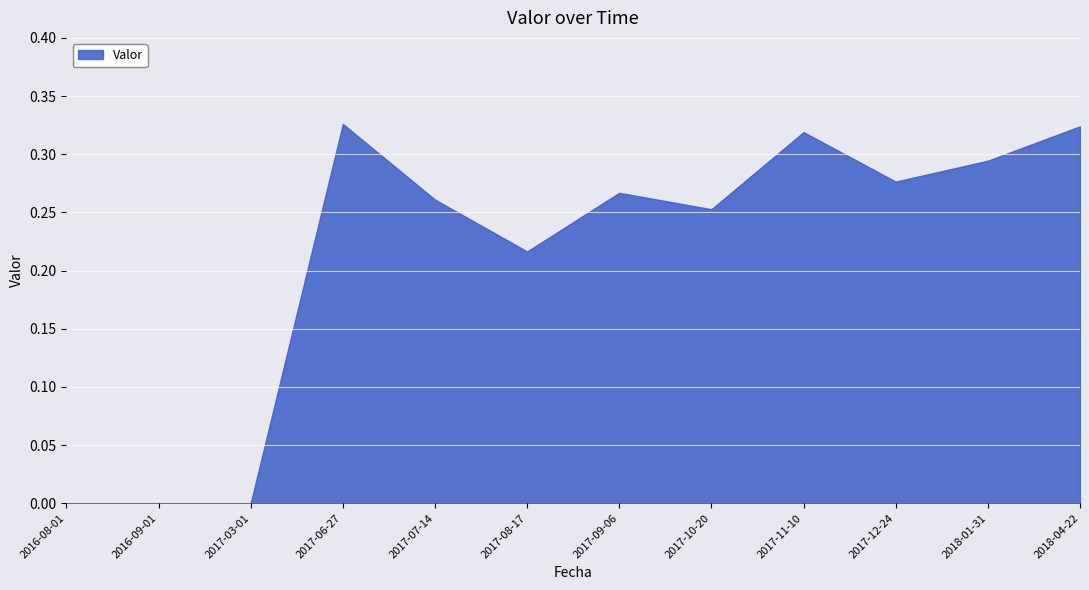

The chart shows a value of 0.2 at 2017-08-17. True or false?

True